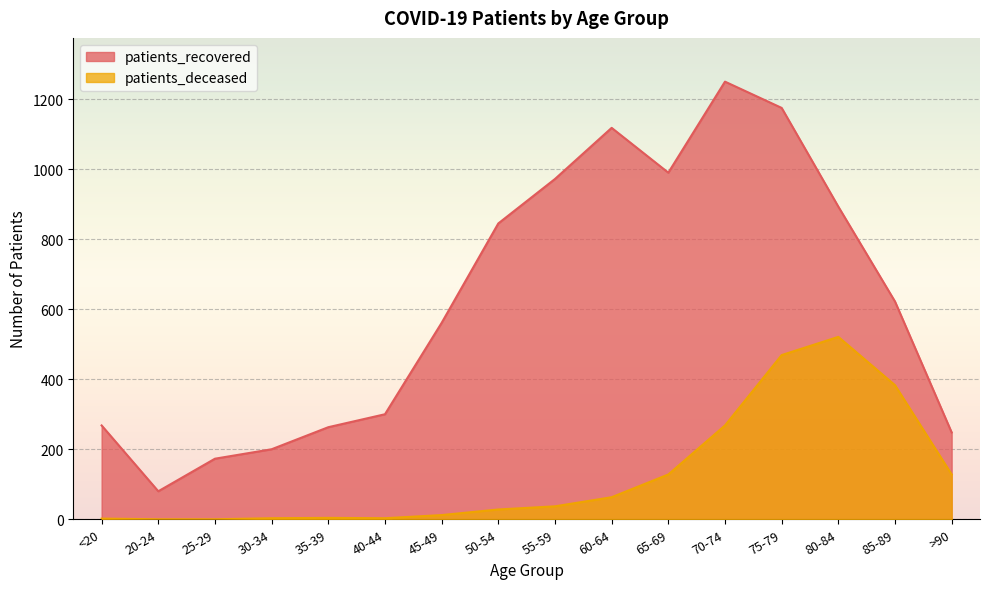

What is the maximum value for patients_recovered?

1250